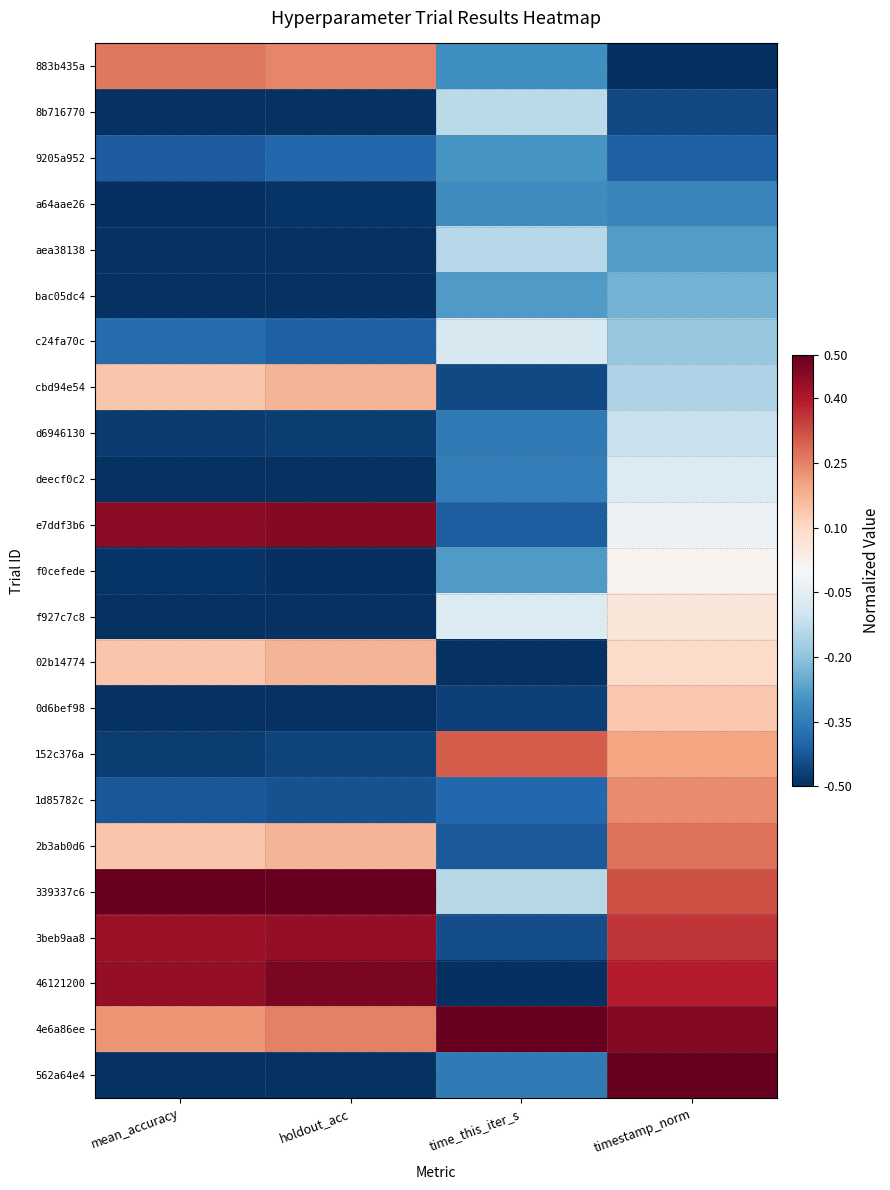

Which category has the highest value across all series?

mean_accuracy